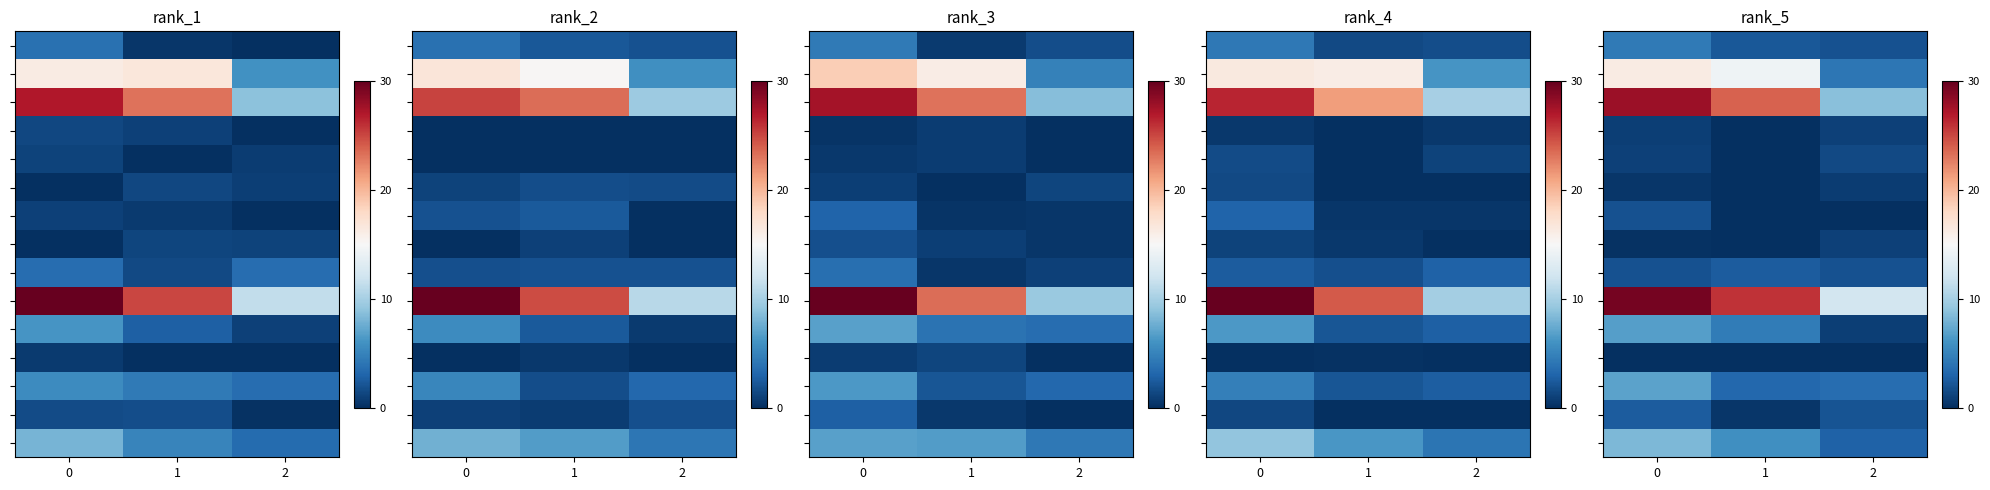

How many series are shown in this chart?

15